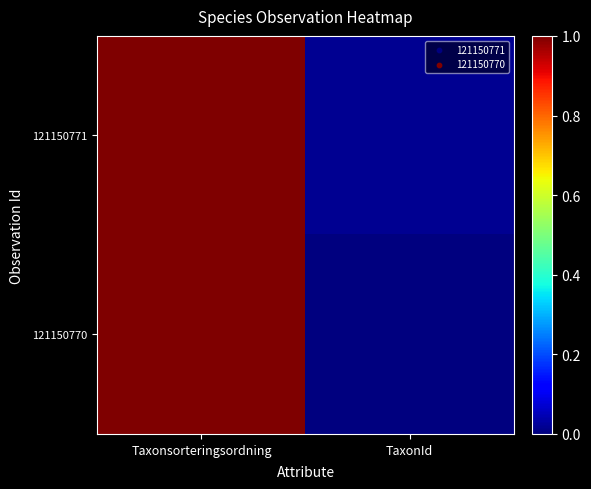

How many distinct data groups are displayed?

2